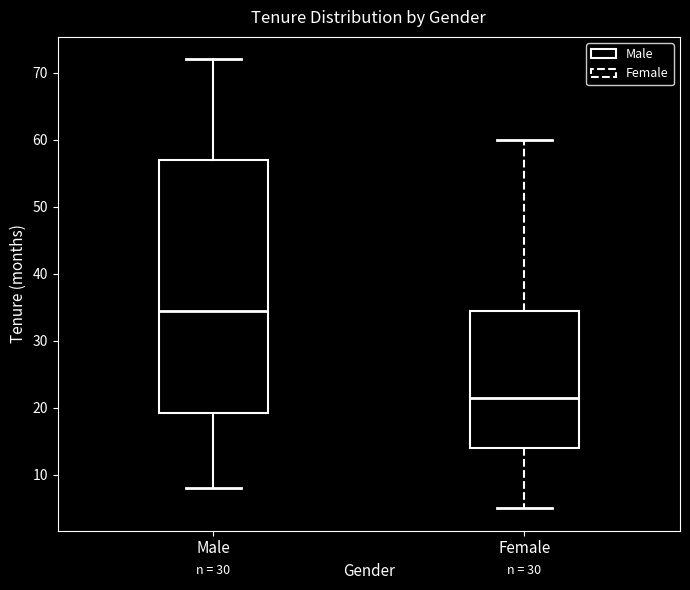

Which box is the tallest, from its lower edge to its upper edge?

Male